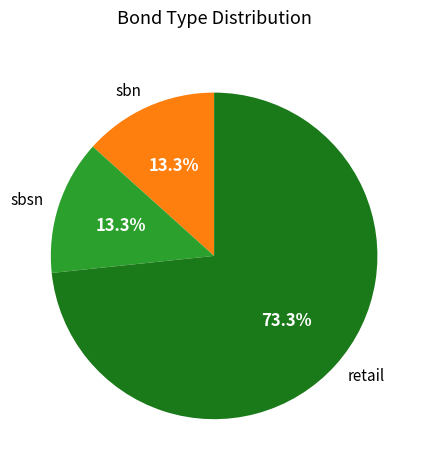

How many segments does this pie chart have?

3